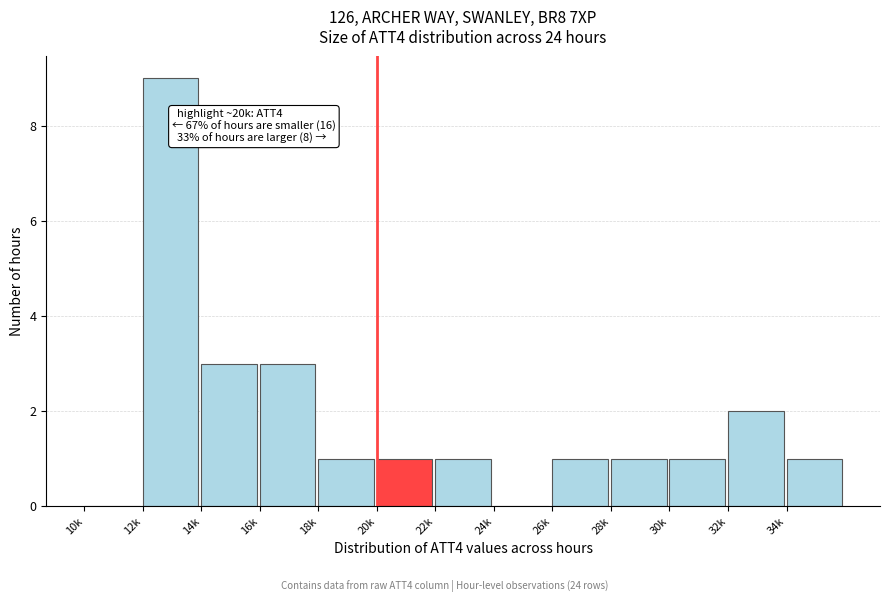

Reading left to right, extract all data points from this chart.

10k=0	12k=9	14k=3	16k=3	18k=1	20k=1	22k=1	24k=0	26k=1	28k=1	30k=1	32k=2	34k=1